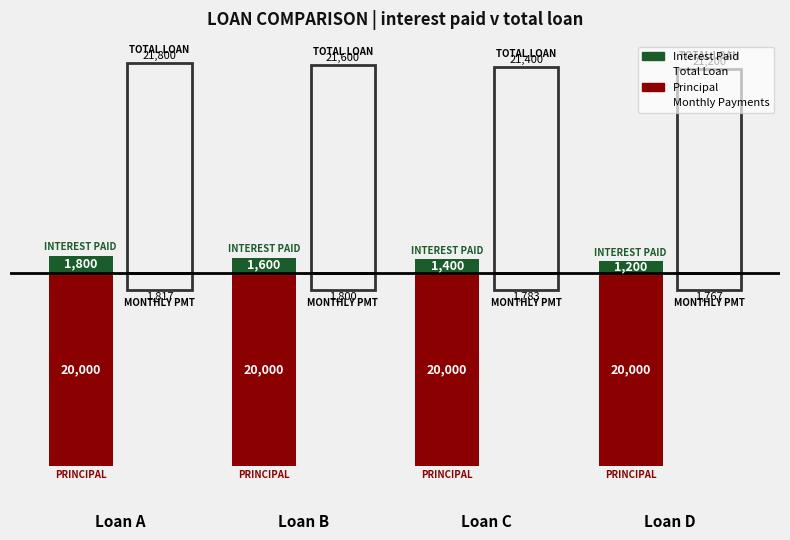

How many bars are there in each group?

4